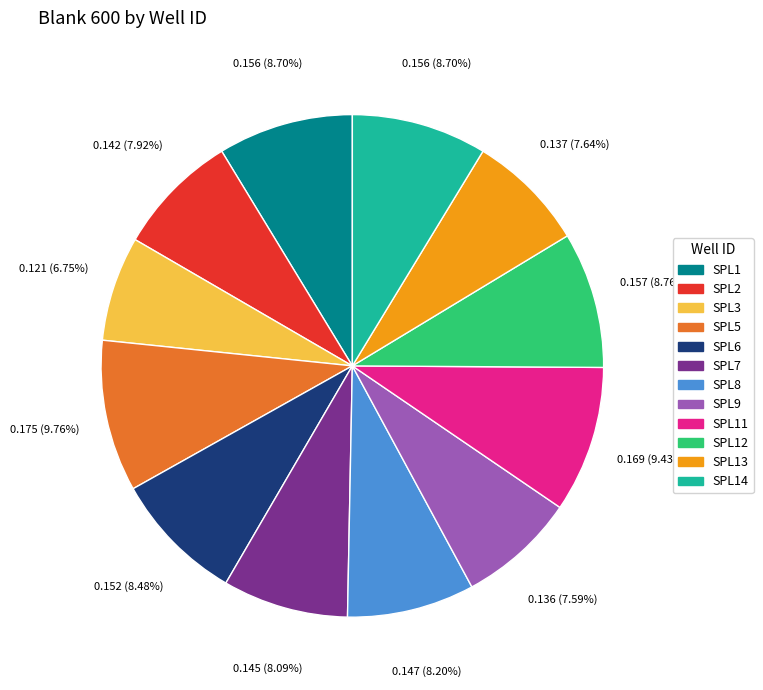

Does any single category account for the majority?

No